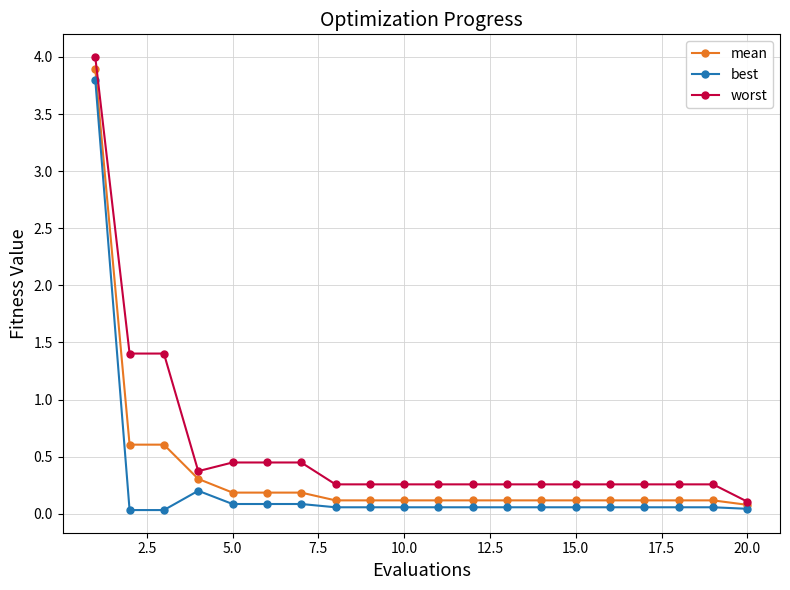

At how many categories does at least one series exceed 1?

3